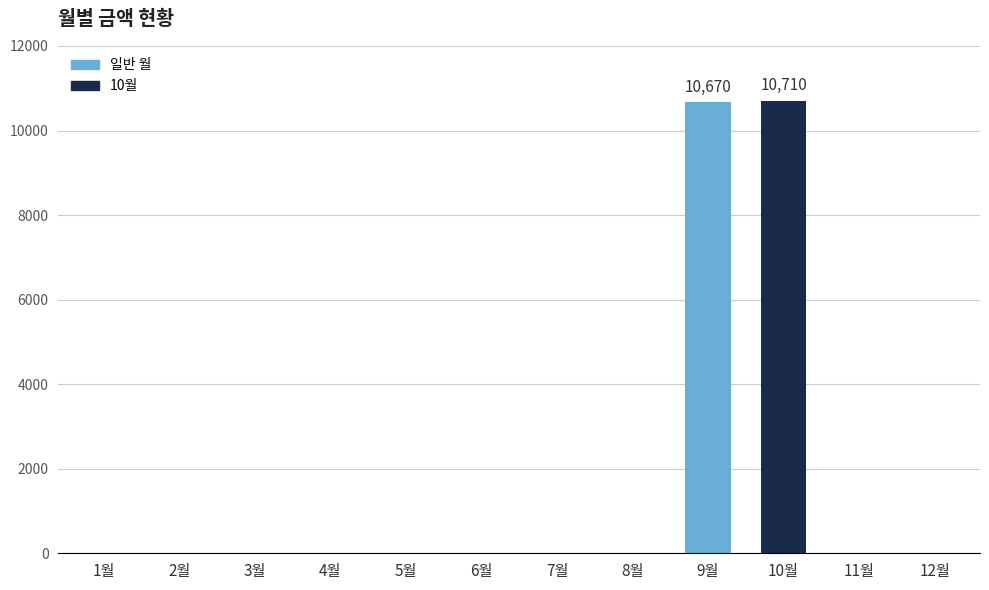

What is the sum of all values?

21380